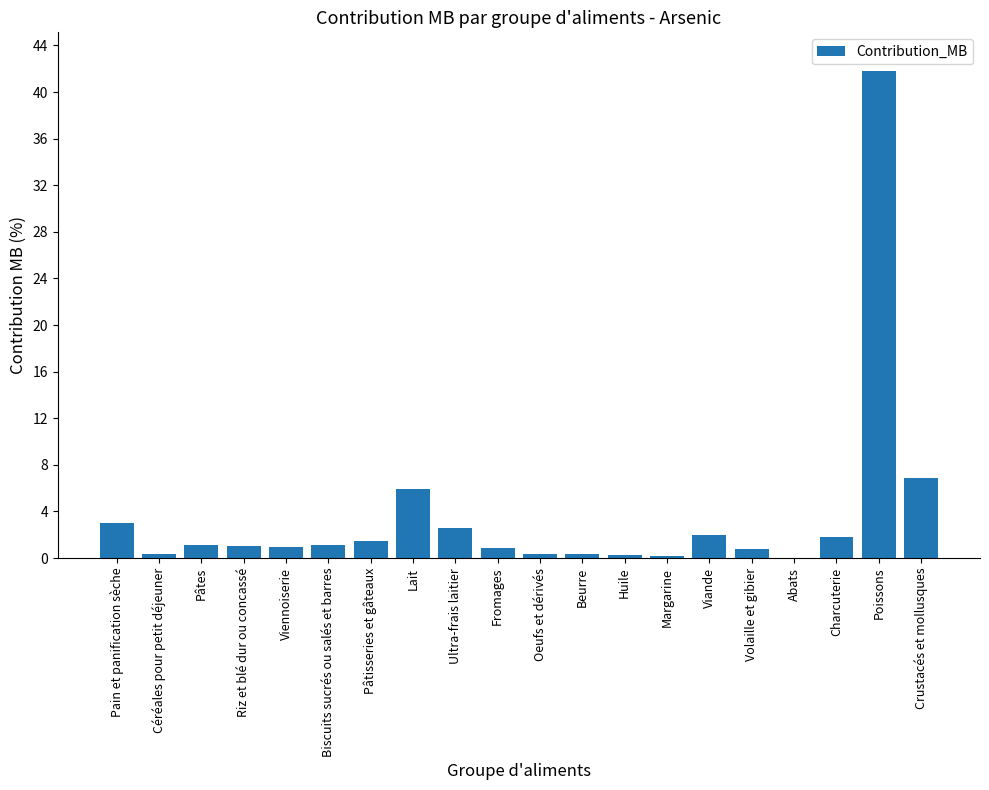

Between Pain et panification sèche and Margarine, which is larger?

Pain et panification sèche